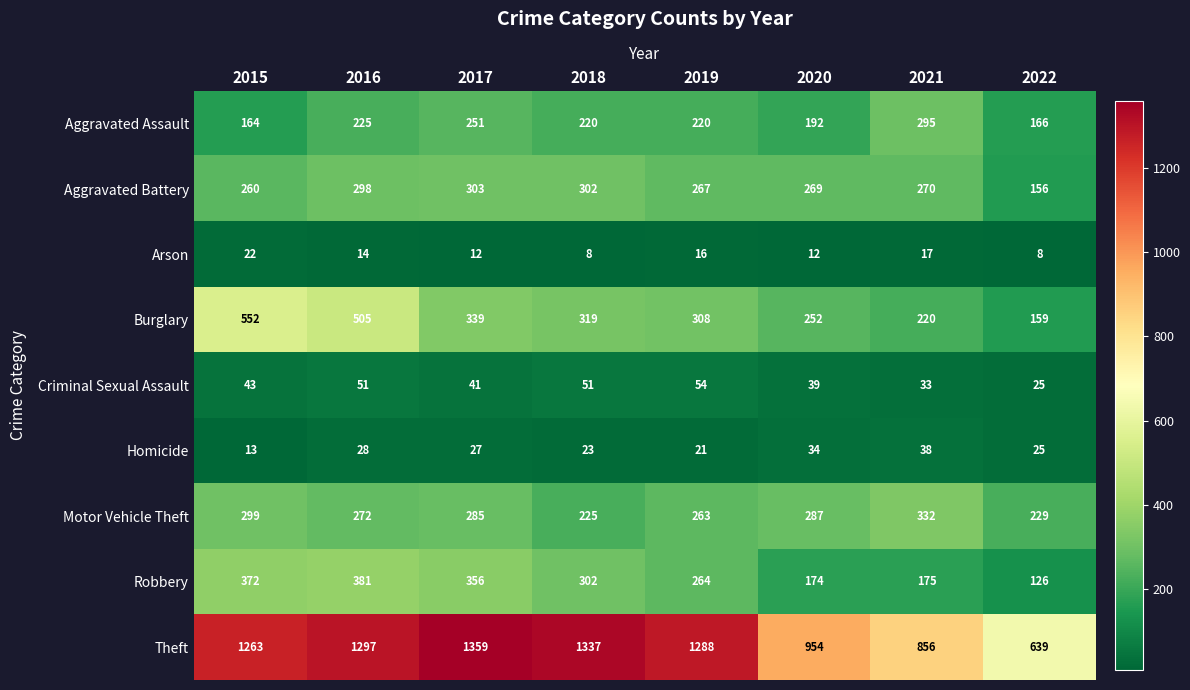

Where is Homicide nearest to the value 25?

2022